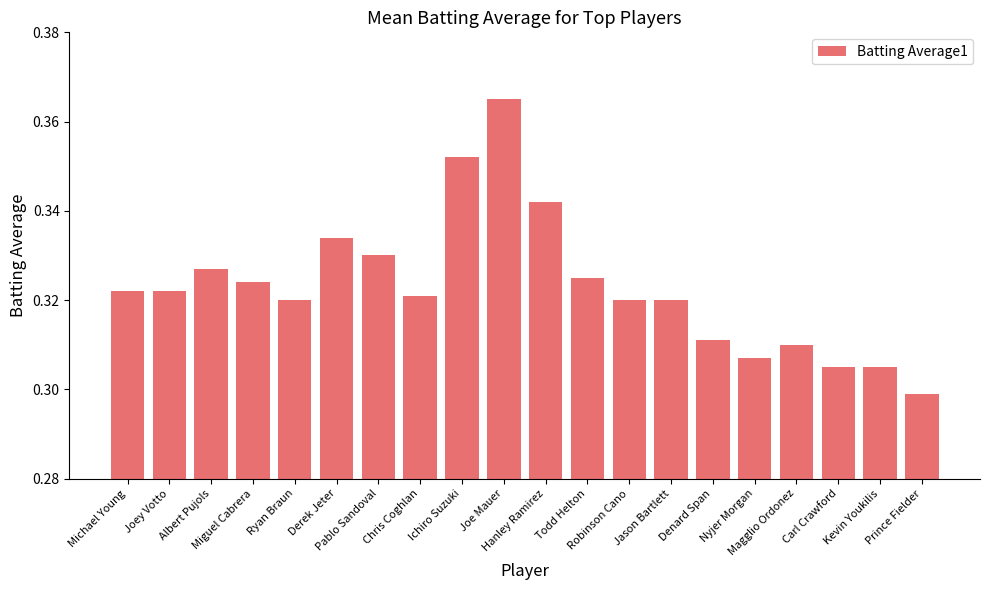

What is the label of the 13th bar from the right?

Chris Coghlan